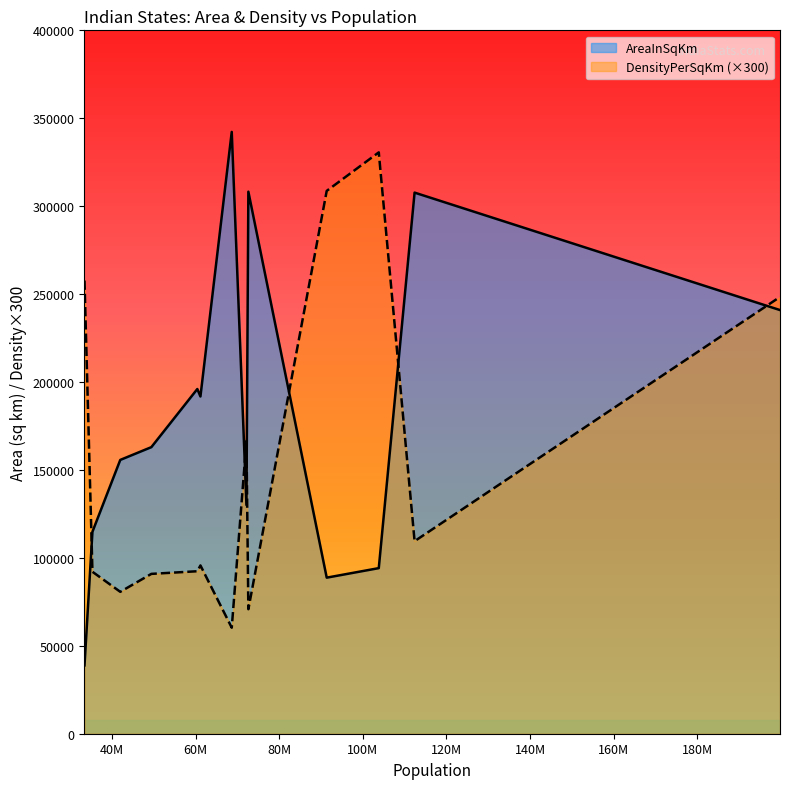

What is the highest value of the AreaInSqKm series?

342239